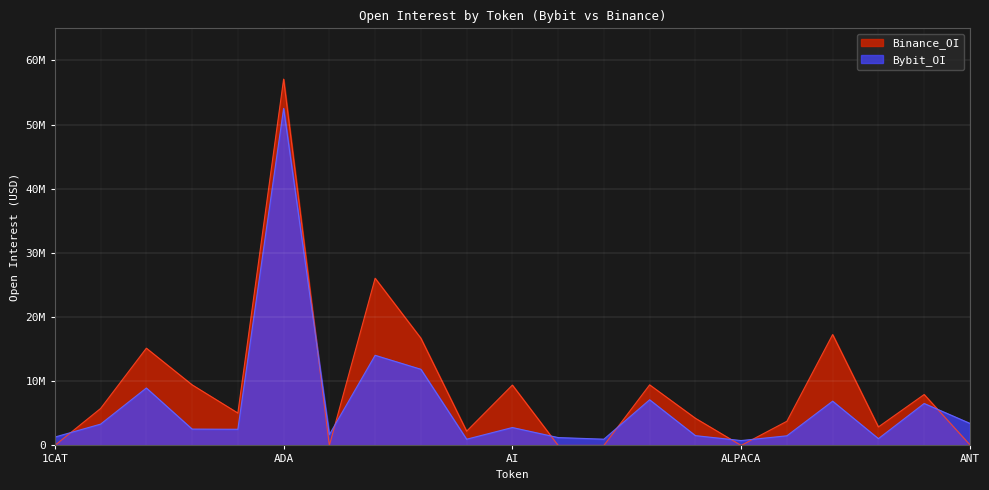

Rank the categories by Bybit_OI value from lowest to highest.

ALPACA, AGLD, AKRO, AMB, AIDOGE, 1CAT, ALPHA, ALICE, AERGO, ACH, ACE, AI, 1INCH, ANT, ANKR, ALT, ALGO, AAVE, AGIX, AEVO, ADA